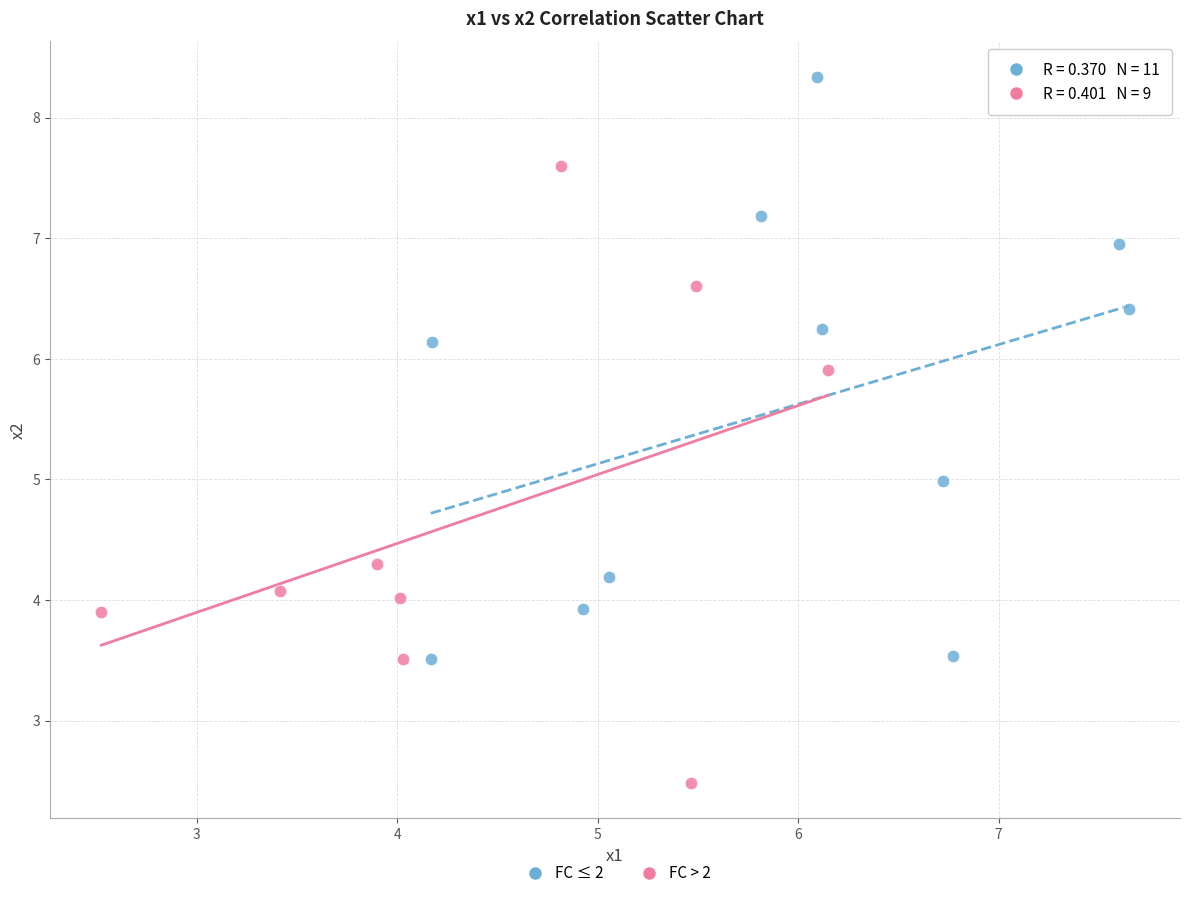

What are all the series names shown in the legend?

FC ≤ 2, FC > 2